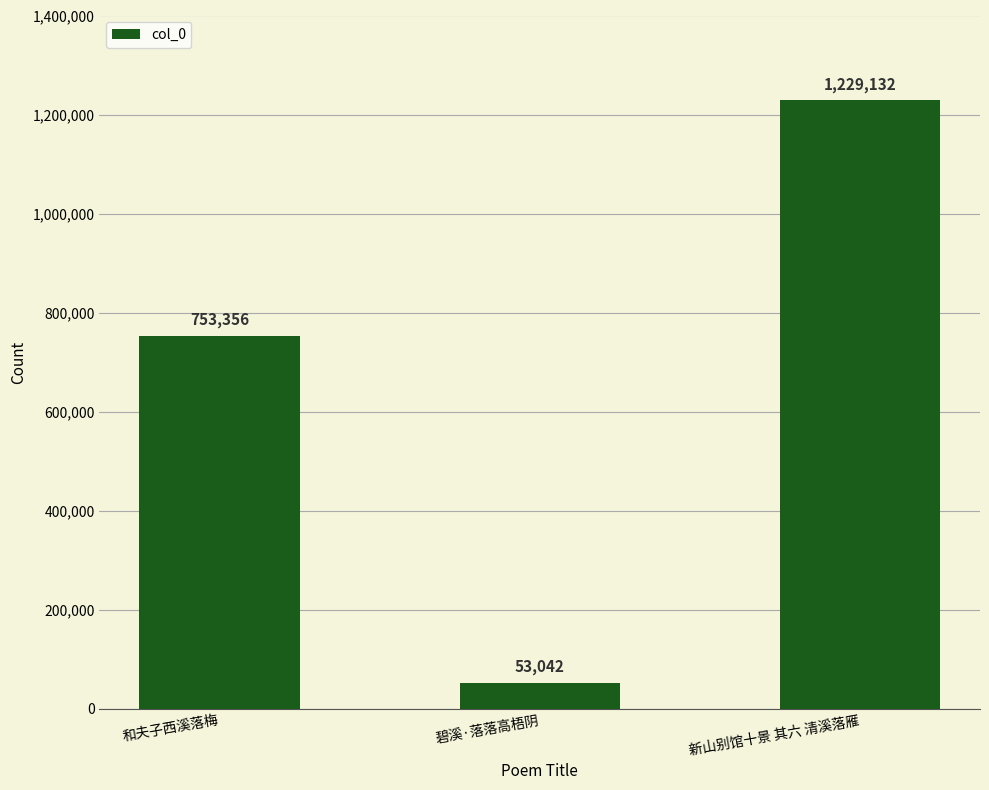

What is the sum of the values at 和夫子西溪落梅 and 碧溪·落落高梧阴?

806398